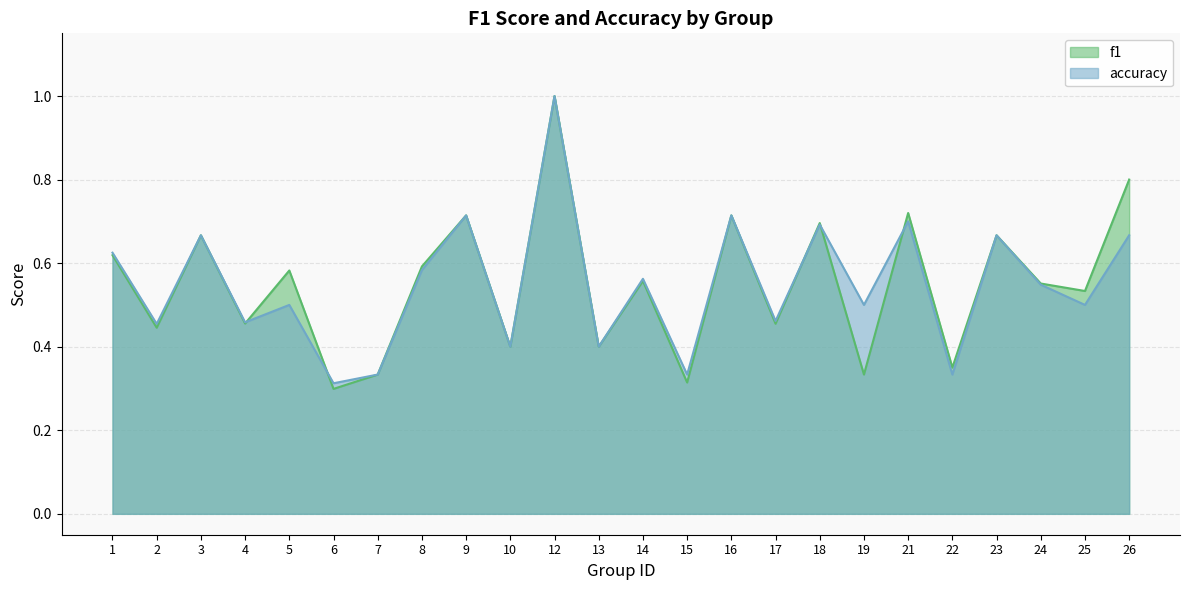

Reading left to right, extract all data points from this chart.

f1: 1=0.6	2=0.4	3=0.7	4=0.5	5=0.6	6=0.3	7=0.3	8=0.6	9=0.7	10=0.4	12=1.0	13=0.4	14=0.6	15=0.3	16=0.7	17=0.5	18=0.7	19=0.3	21=0.7	22=0.4	23=0.7	24=0.6	25=0.5	26=0.8
accuracy: 1=0.6	2=0.5	3=0.7	4=0.5	5=0.5	6=0.3	7=0.3	8=0.6	9=0.7	10=0.4	12=1.0	13=0.4	14=0.6	15=0.3	16=0.7	17=0.5	18=0.7	19=0.5	21=0.7	22=0.3	23=0.7	24=0.5	25=0.5	26=0.7